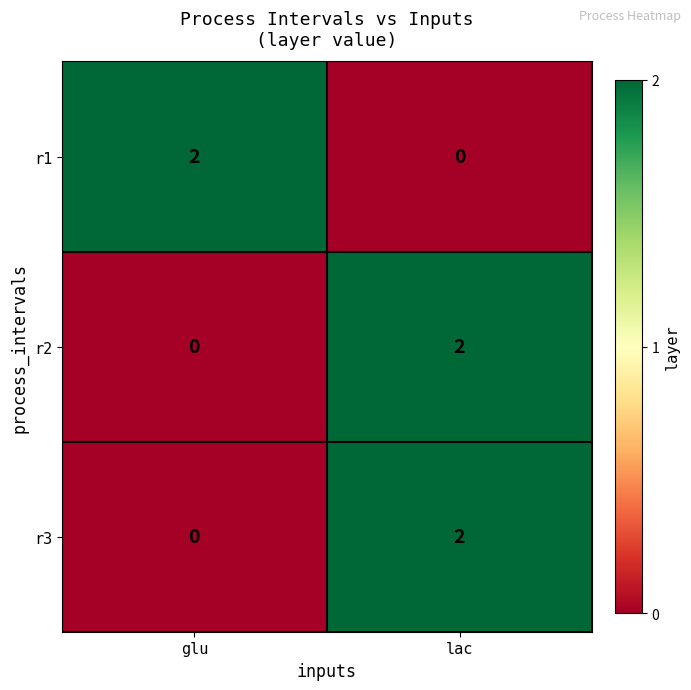

List the labels in order of r2 value, smallest first.

glu, lac